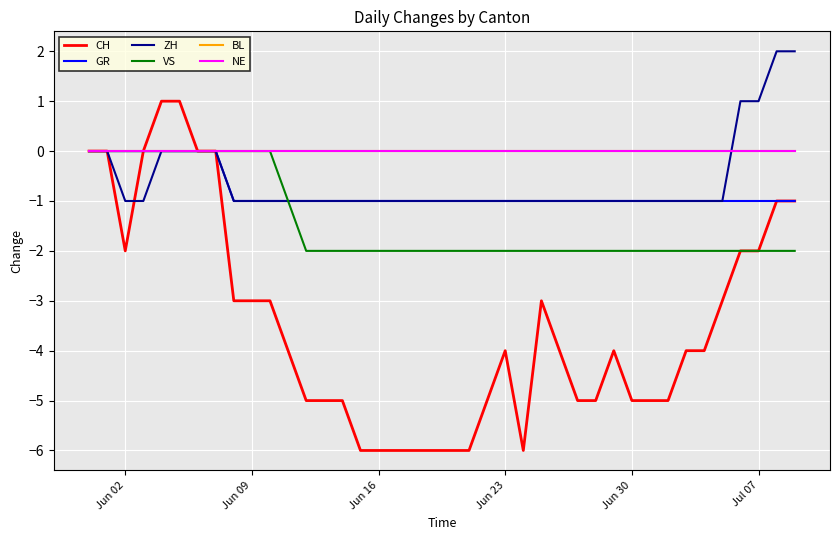

At which label is GR closest to 0?

Jun 02